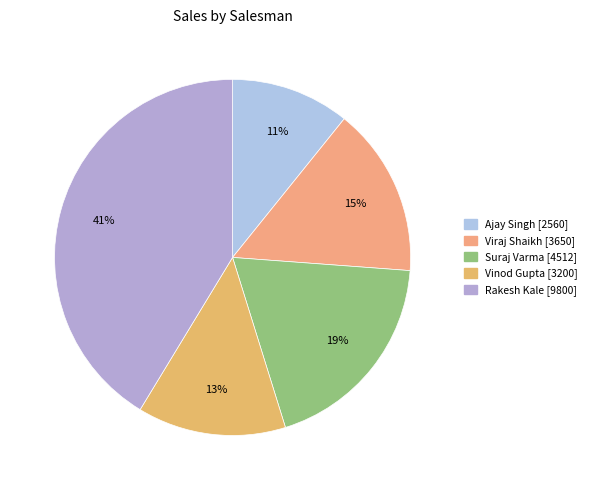

How many segments does this pie chart have?

5